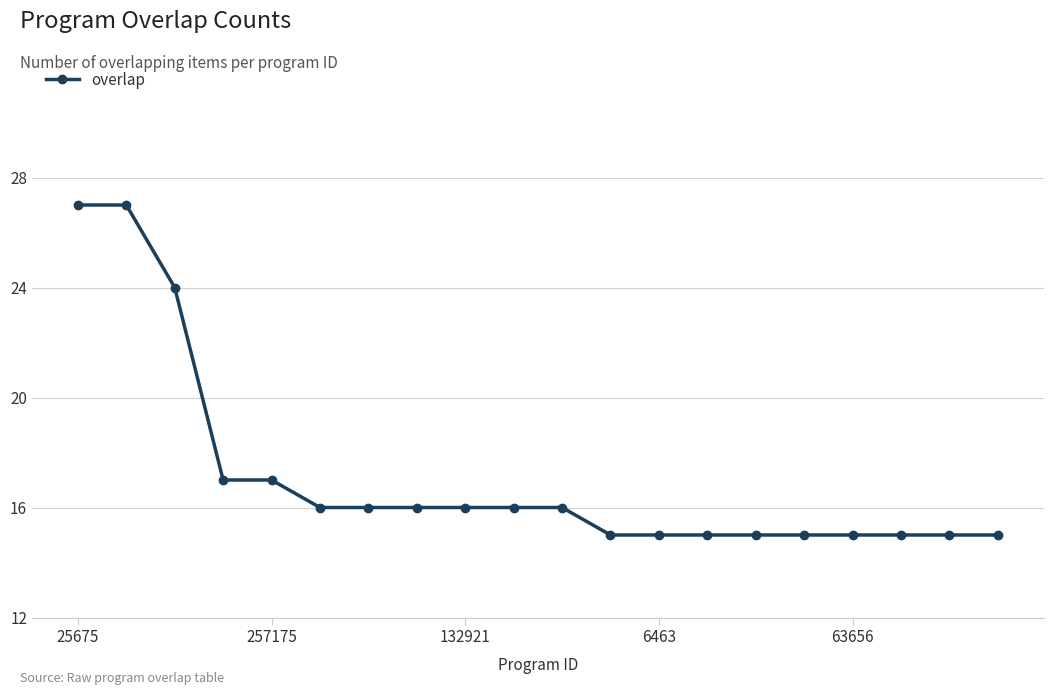

Reading right to left, list all the values displayed in this chart.

15	15	15	15	15	15	15	15	15	16	16	16	16	16	16	17	17	24	27	27